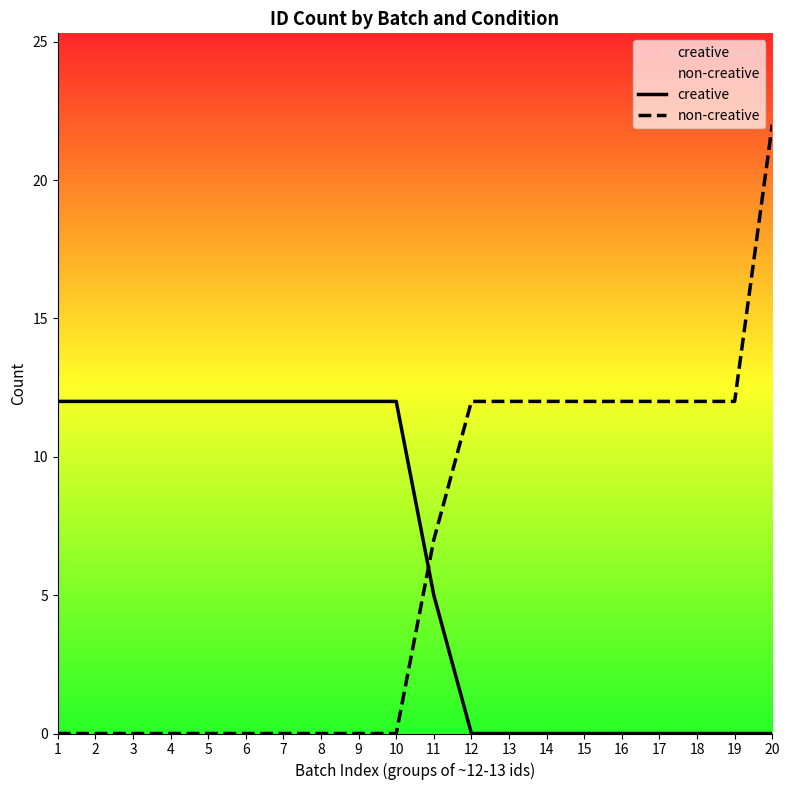

What is the difference between the second highest and minimum values in the creative series?

12